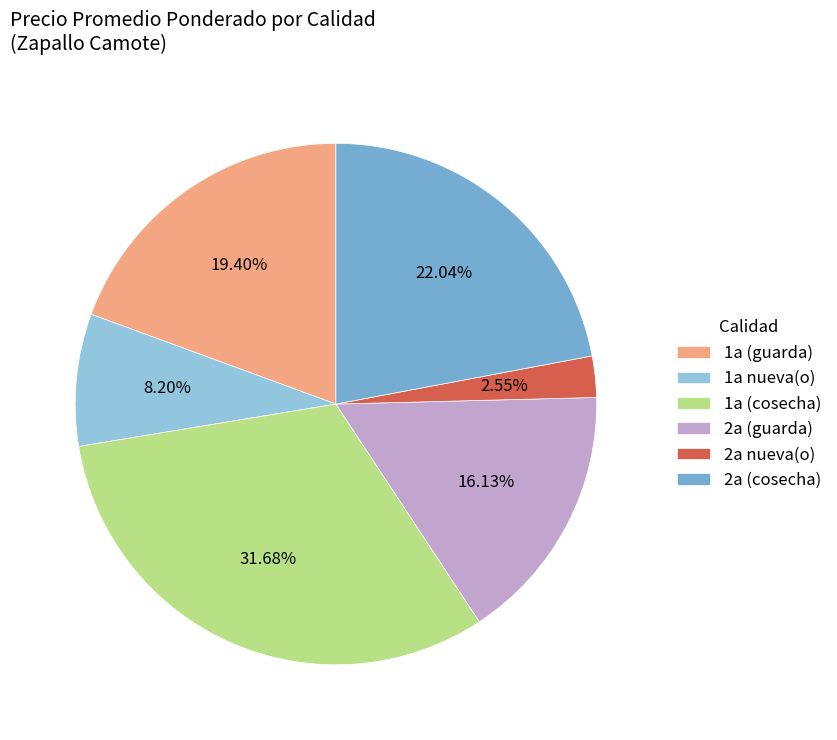

Rank the categories by value from lowest to highest.

2a nueva(o), 1a nueva(o), 2a (guarda), 1a (guarda), 2a (cosecha), 1a (cosecha)